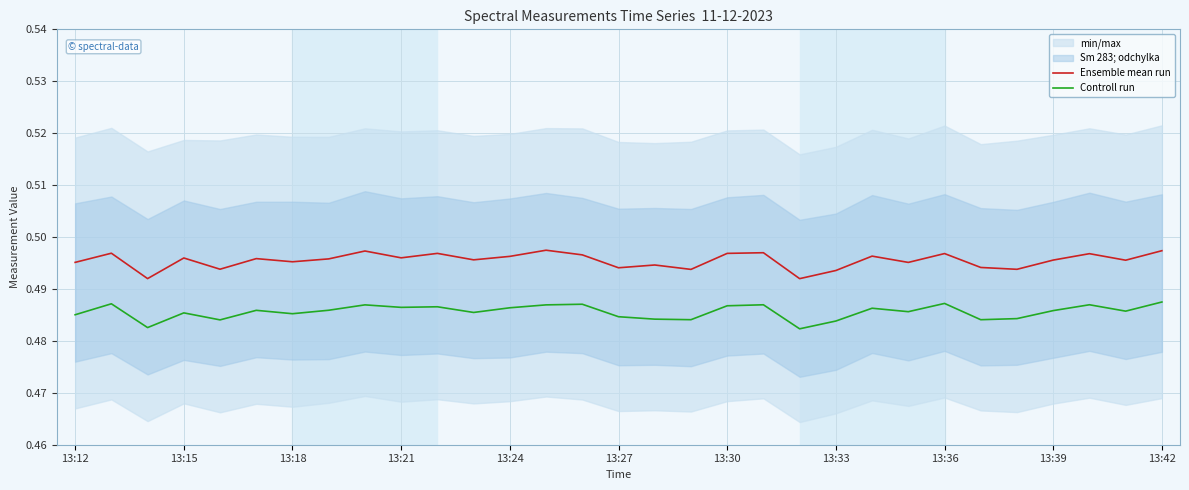

The value of Ensemble mean run at 13:39 is 0.9. True or false?

False